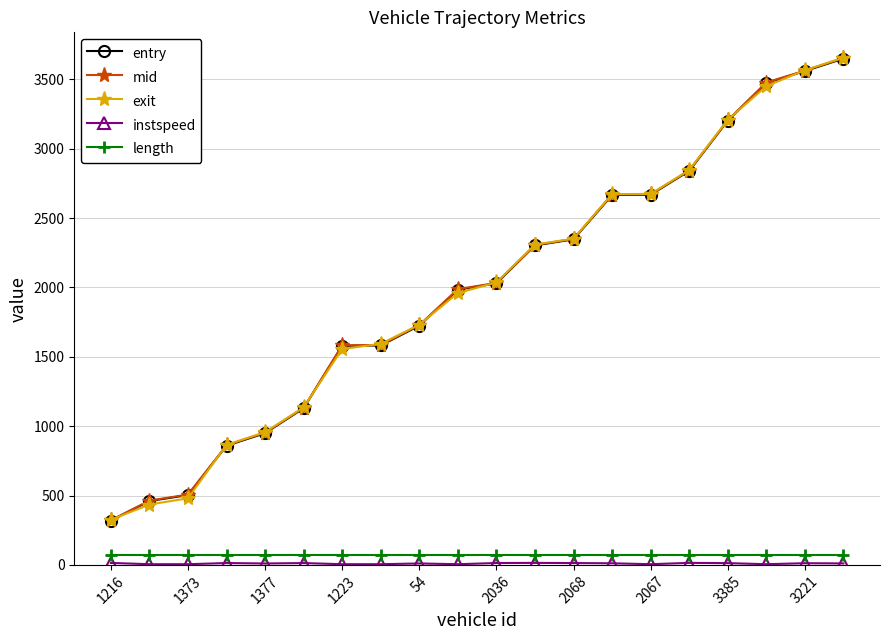

True or false: mid and length intersect in this chart.

False